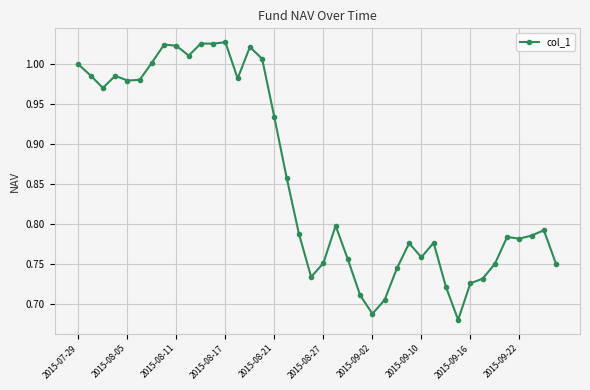

What is the difference between the second highest and minimum values?

0.3